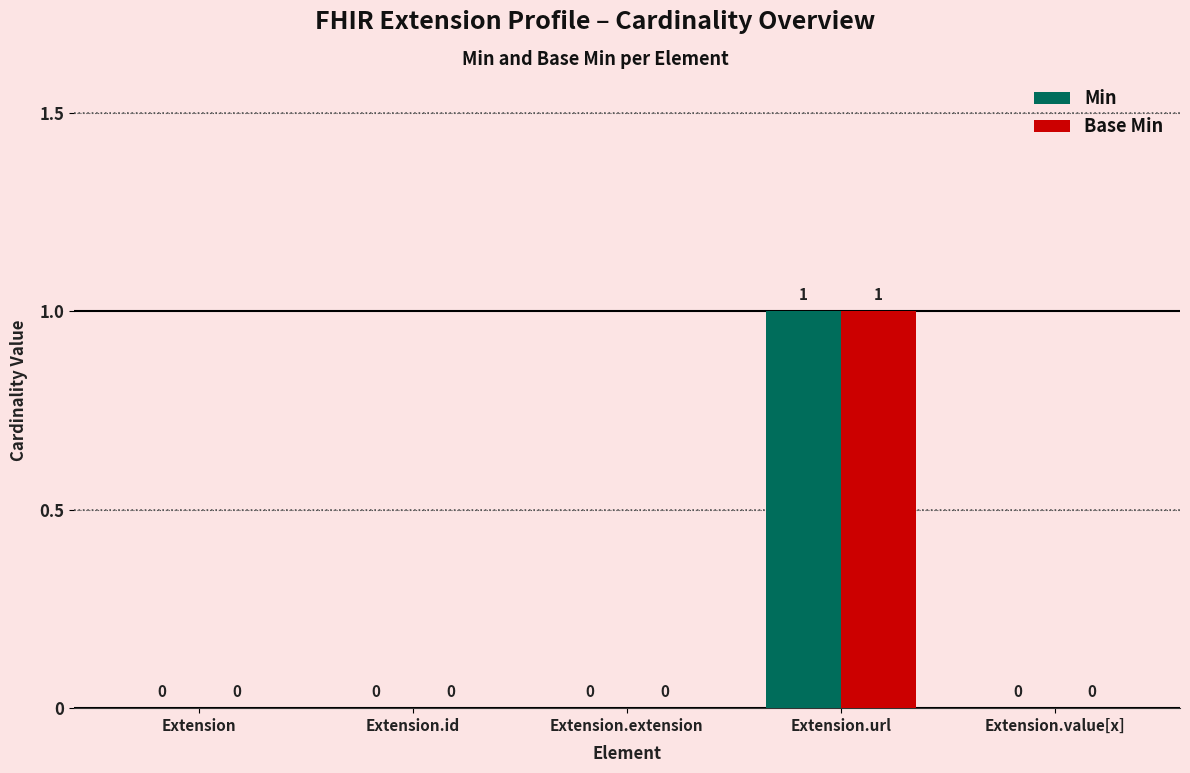

Reading right to left, extract all data points from this chart.

Min: Extension.value[x]=0	Extension.url=1	Extension.extension=0	Extension.id=0	Extension=0
Base Min: Extension.value[x]=0	Extension.url=1	Extension.extension=0	Extension.id=0	Extension=0